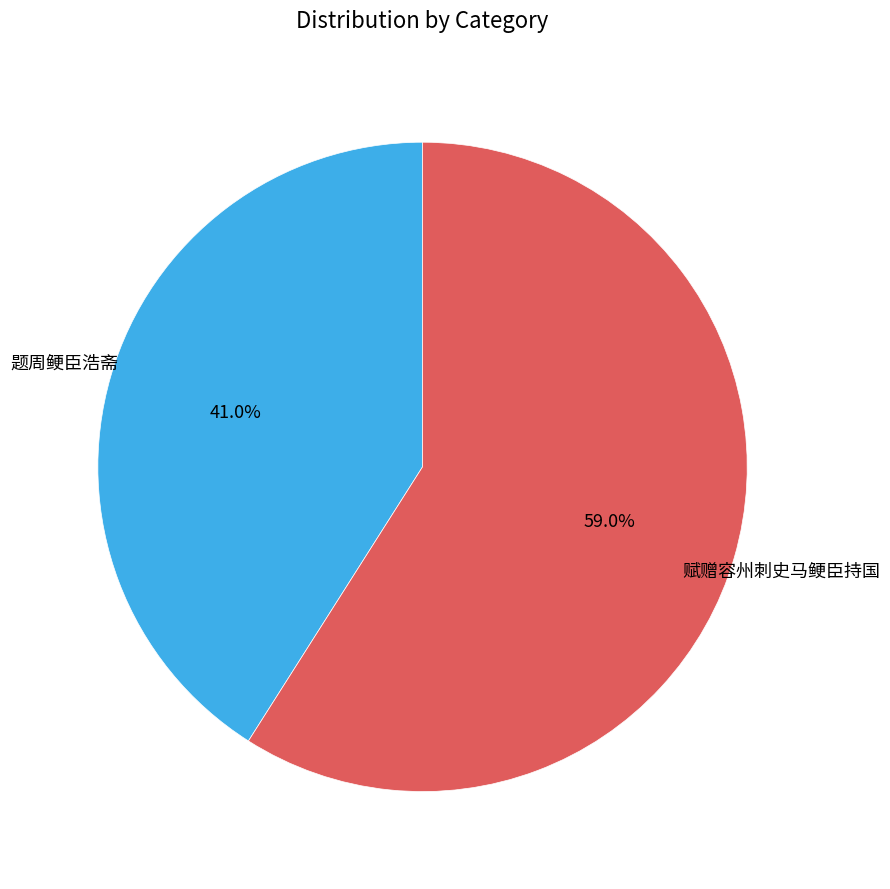

Is there a majority slice in this chart?

Yes